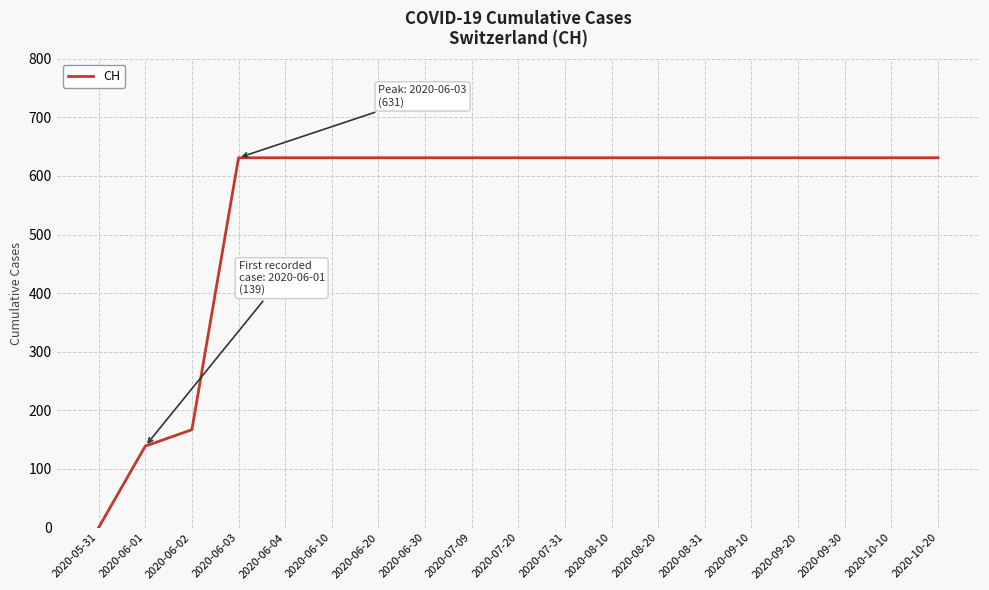

How many lines are shown in the chart?

1